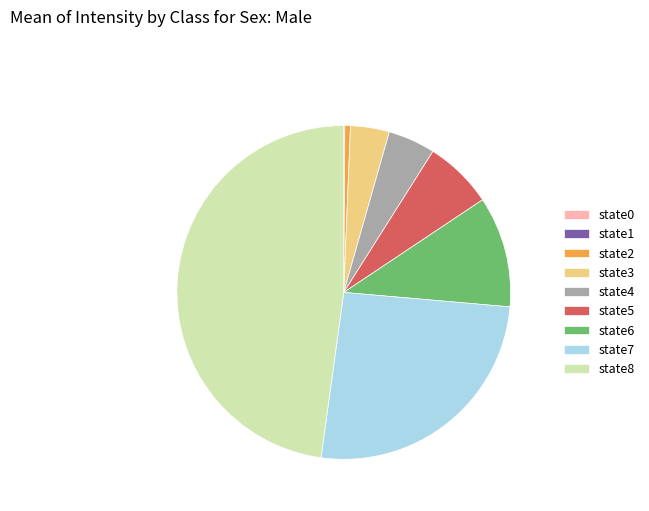

Which category has the biggest portion of the pie?

state8